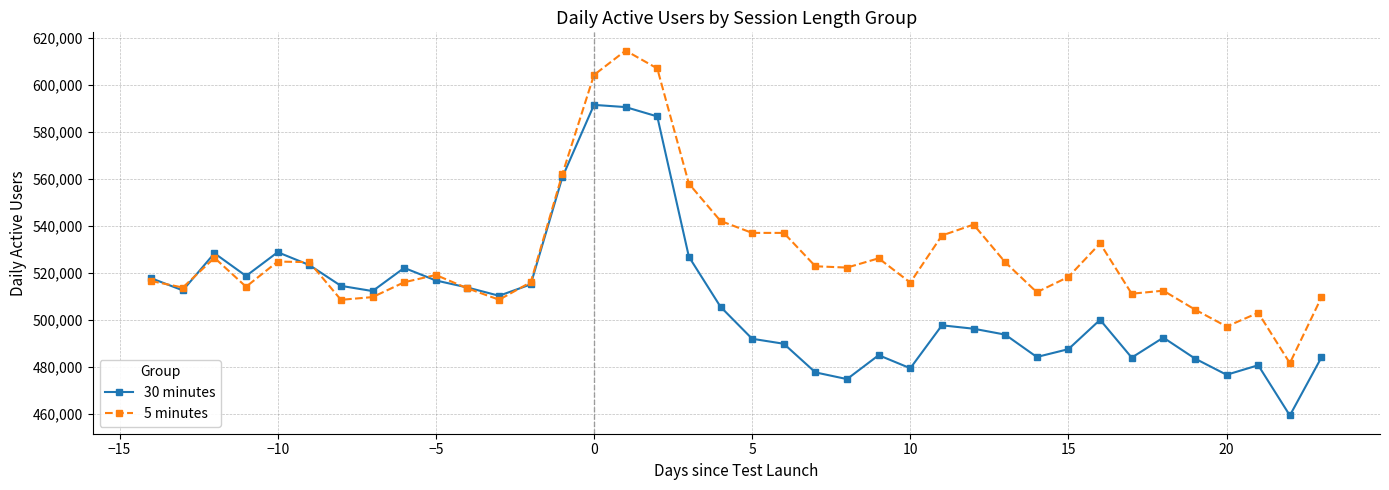

What is the smallest value displayed?

459429